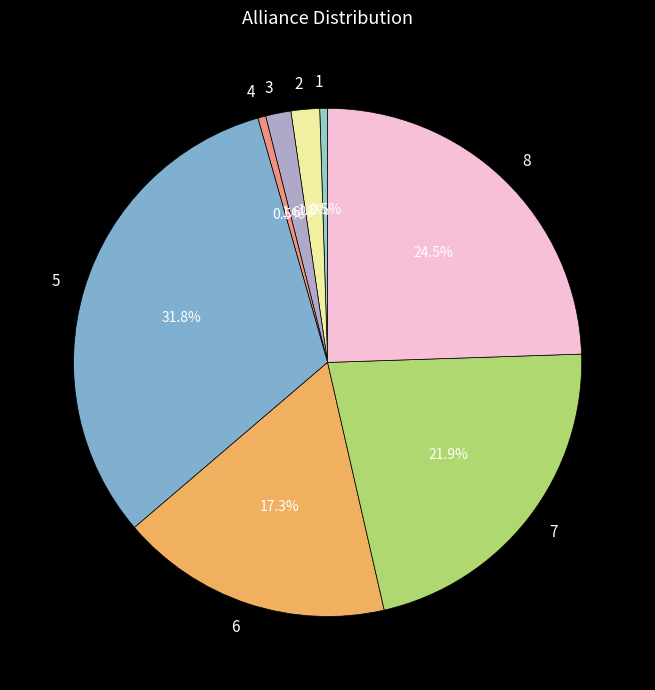

Is the sum of 2 and 7 greater than half?

No